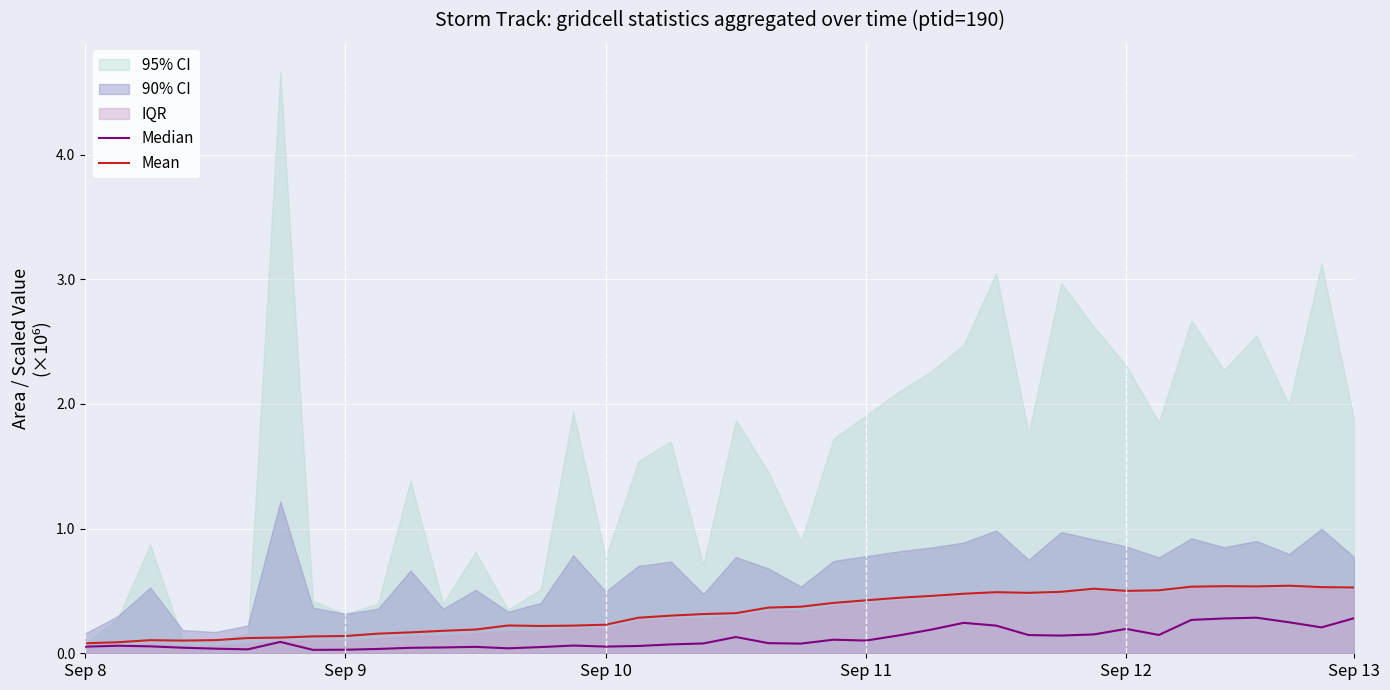

What is the difference between the Mean values at 26 and Sep 13?

337750.0